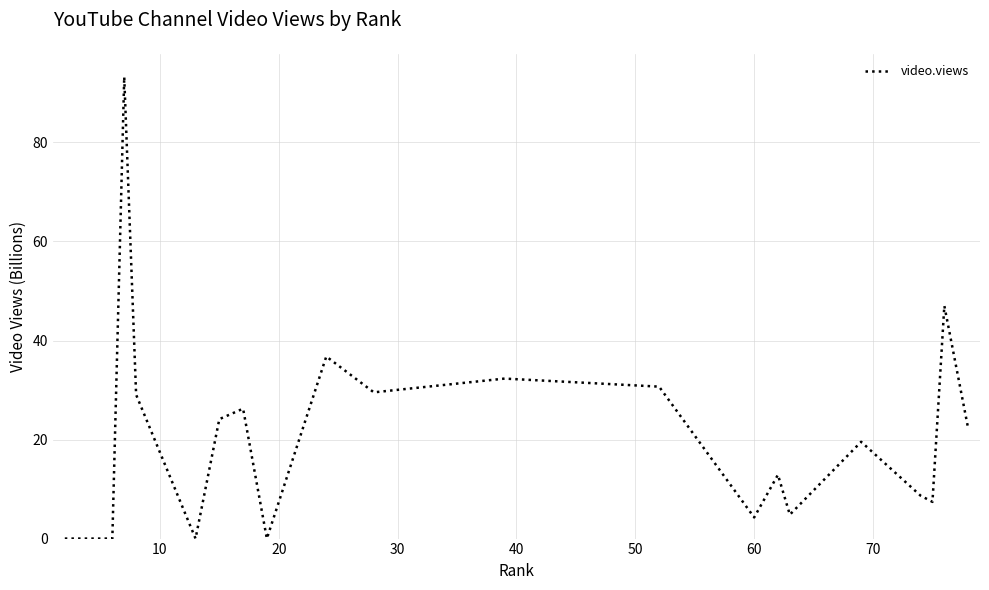

What is the maximum value shown in the chart?

93.2